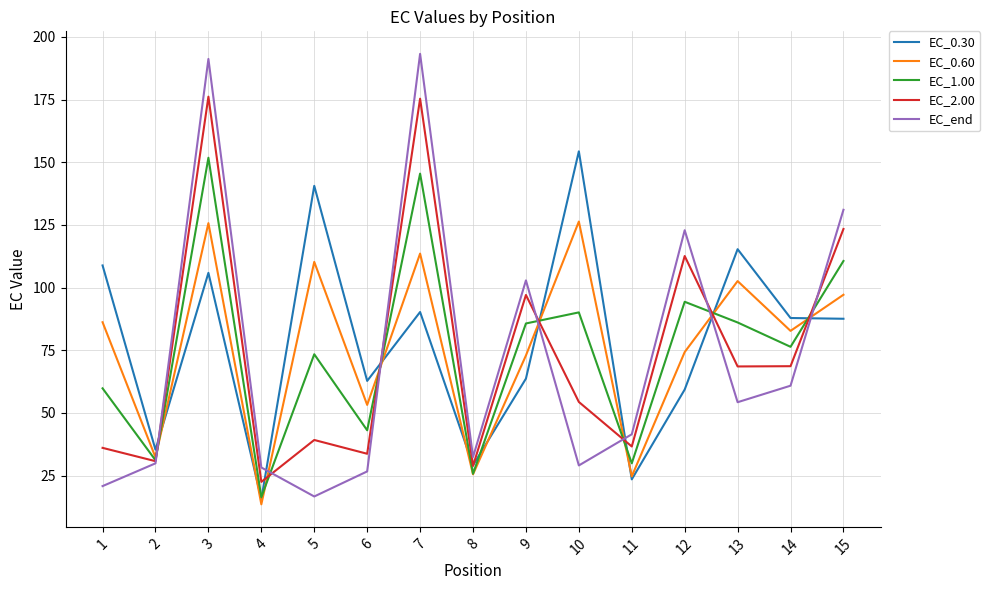

The value of EC_end at 15 is 131.0. True or false?

True